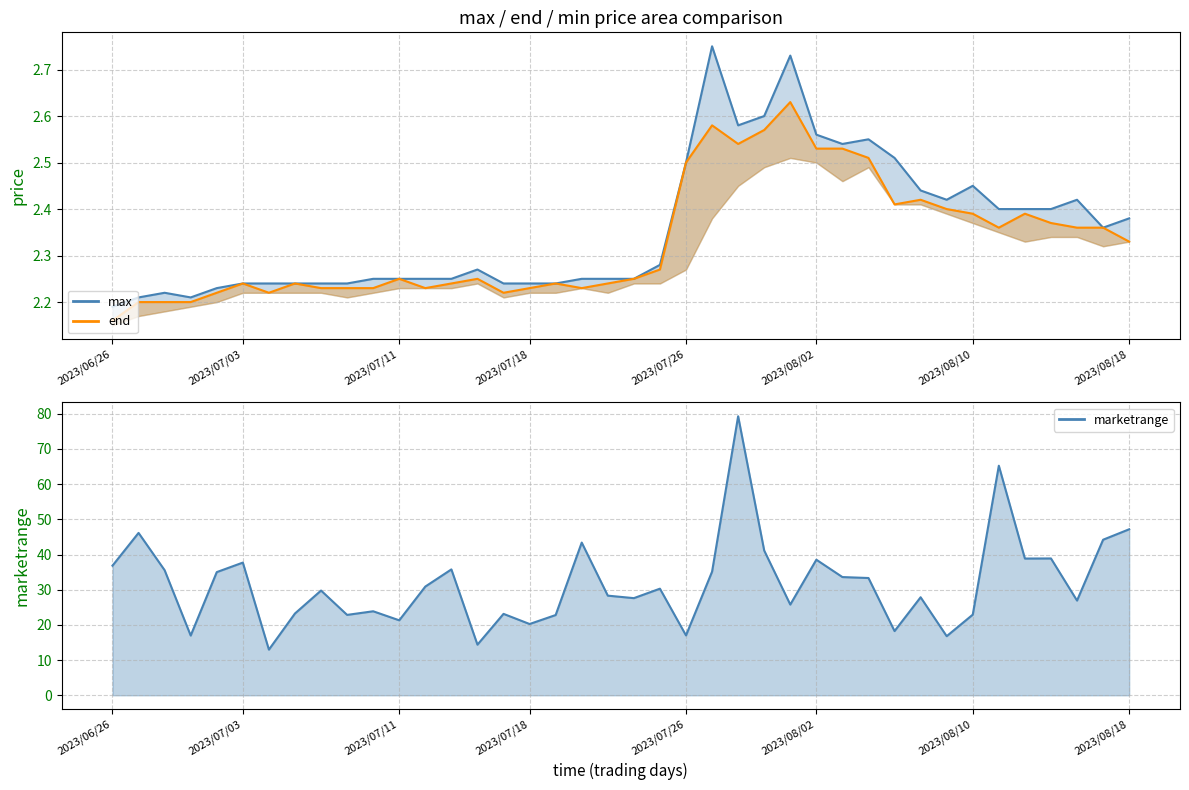

In max, how many points are higher than both neighbors (excluding endpoints)?

7